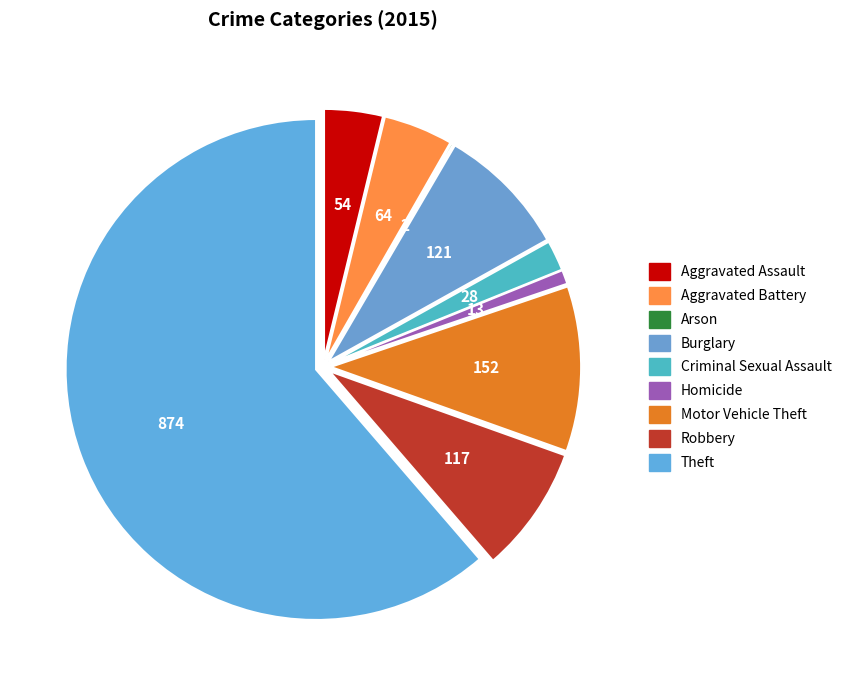

Rank the categories by value from highest to lowest.

Theft, Motor Vehicle Theft, Burglary, Robbery, Aggravated Battery, Aggravated Assault, Criminal Sexual Assault, Homicide, Arson